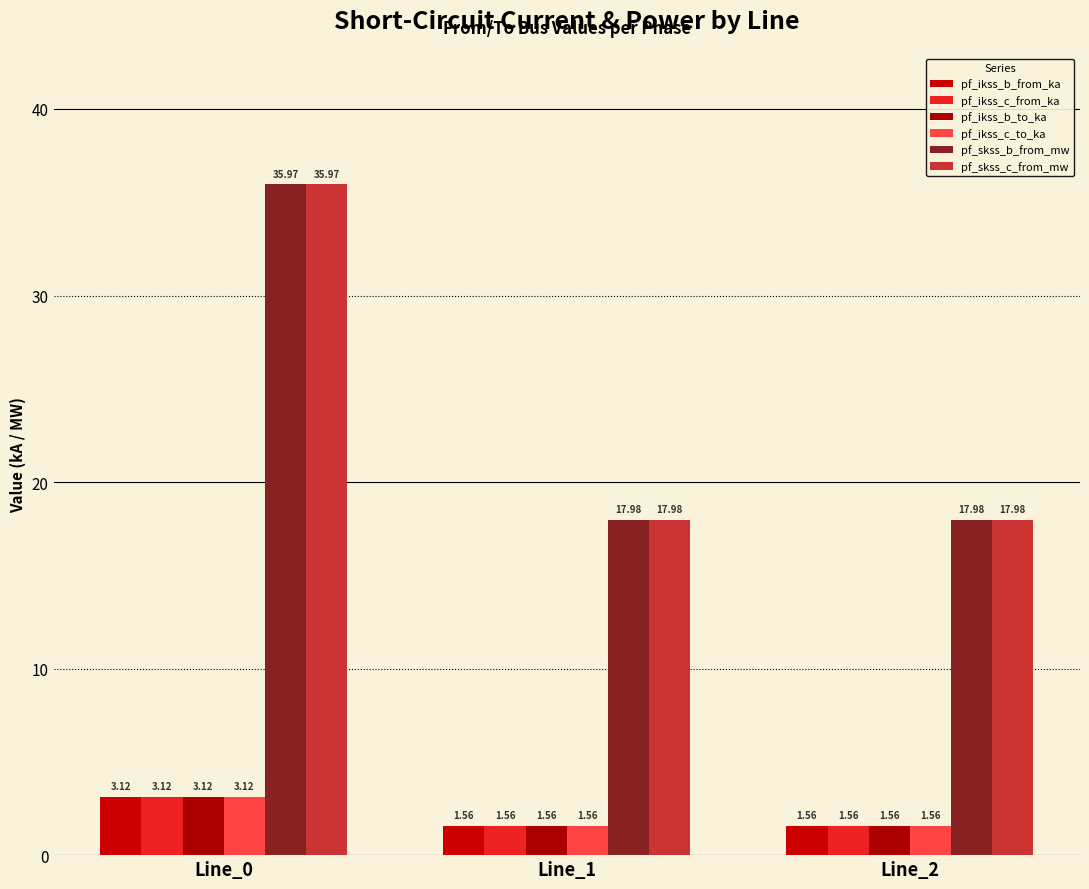

How many groups of bars are there?

3